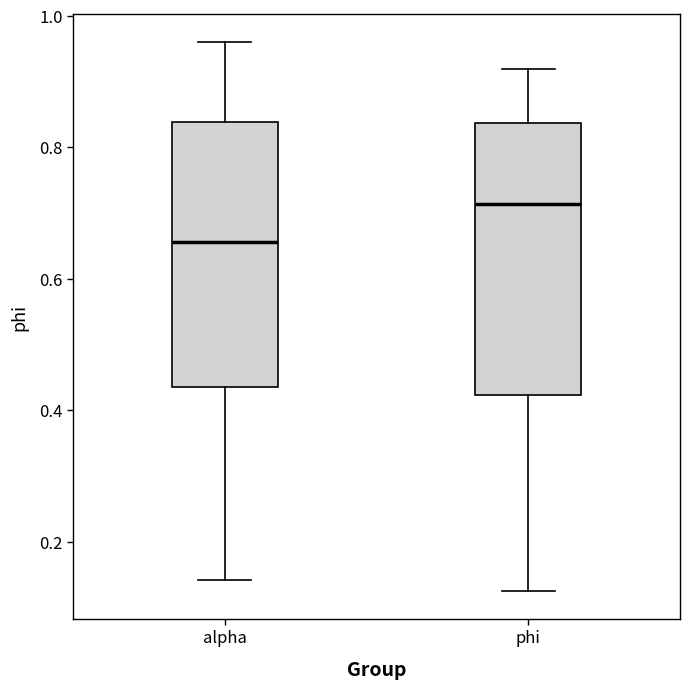

Reading left to right, read every box against the y-axis: the position of its median line, the range the box covers, and the ends of its whiskers. The values are not printed on the chart, so give them approximately, as read against the axis.

alpha: median 0.66, box 0.44 to 0.84, whiskers 0.14 to 0.96
phi: median 0.72, box 0.42 to 0.84, whiskers 0.12 to 0.92